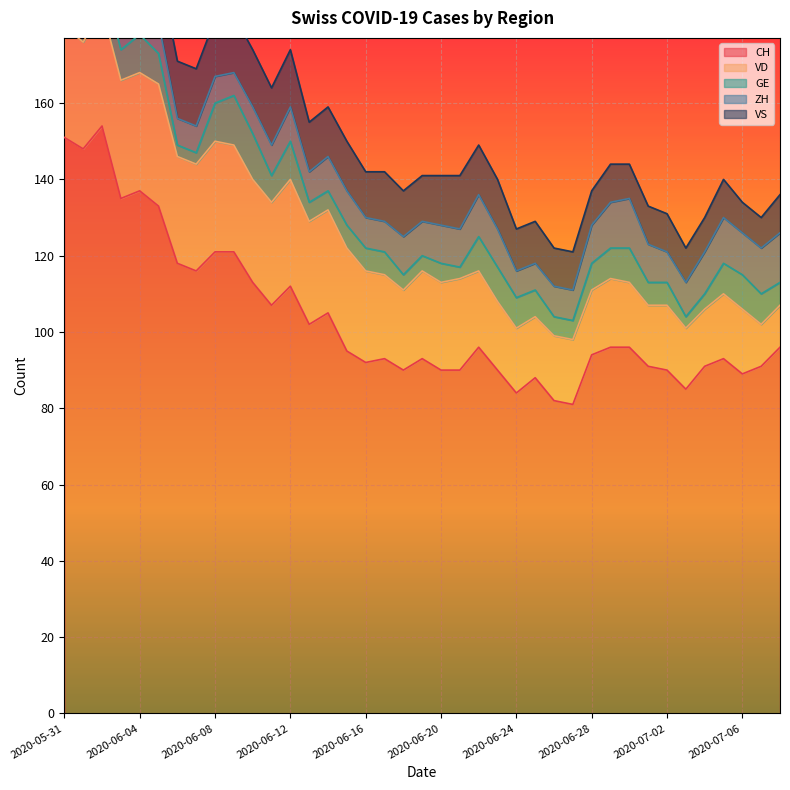

What is the total value across all series at 2020-07-07?

130